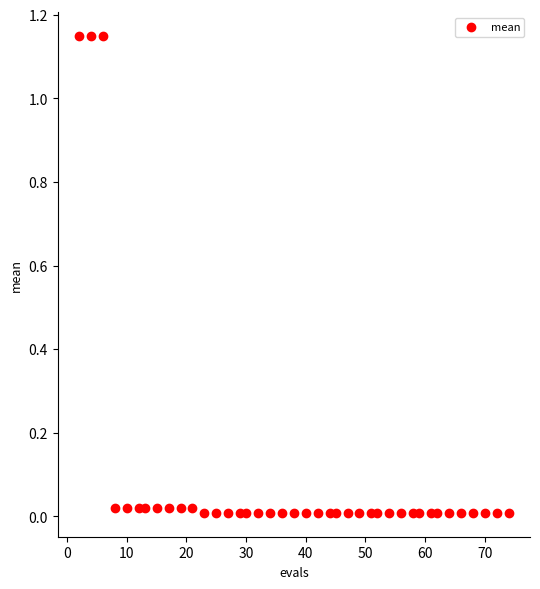

What is the range of X values (max minus min)?

72.0